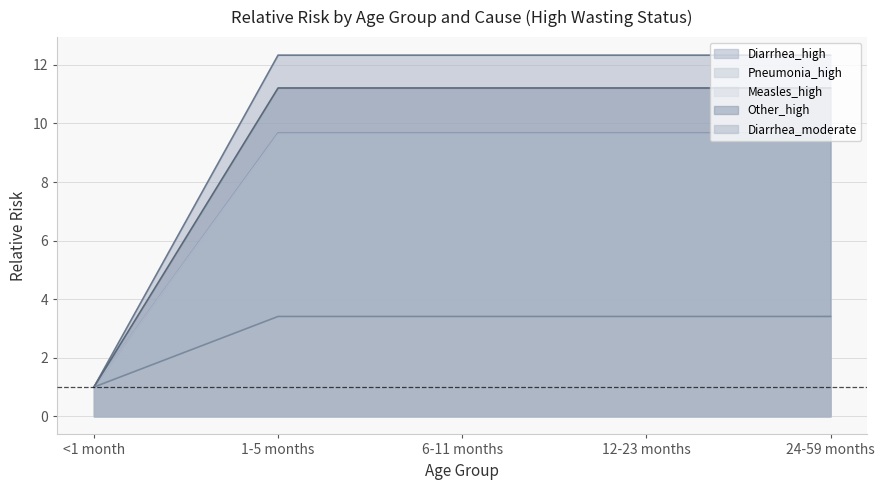

Which series has the largest total across all categories?

Diarrhea_high